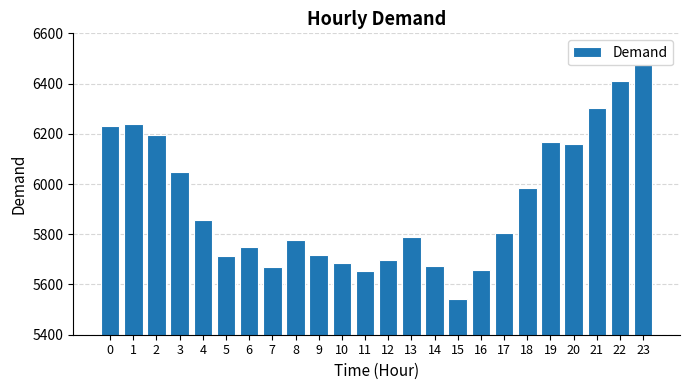

What is the difference between the second highest and second lowest values?

756